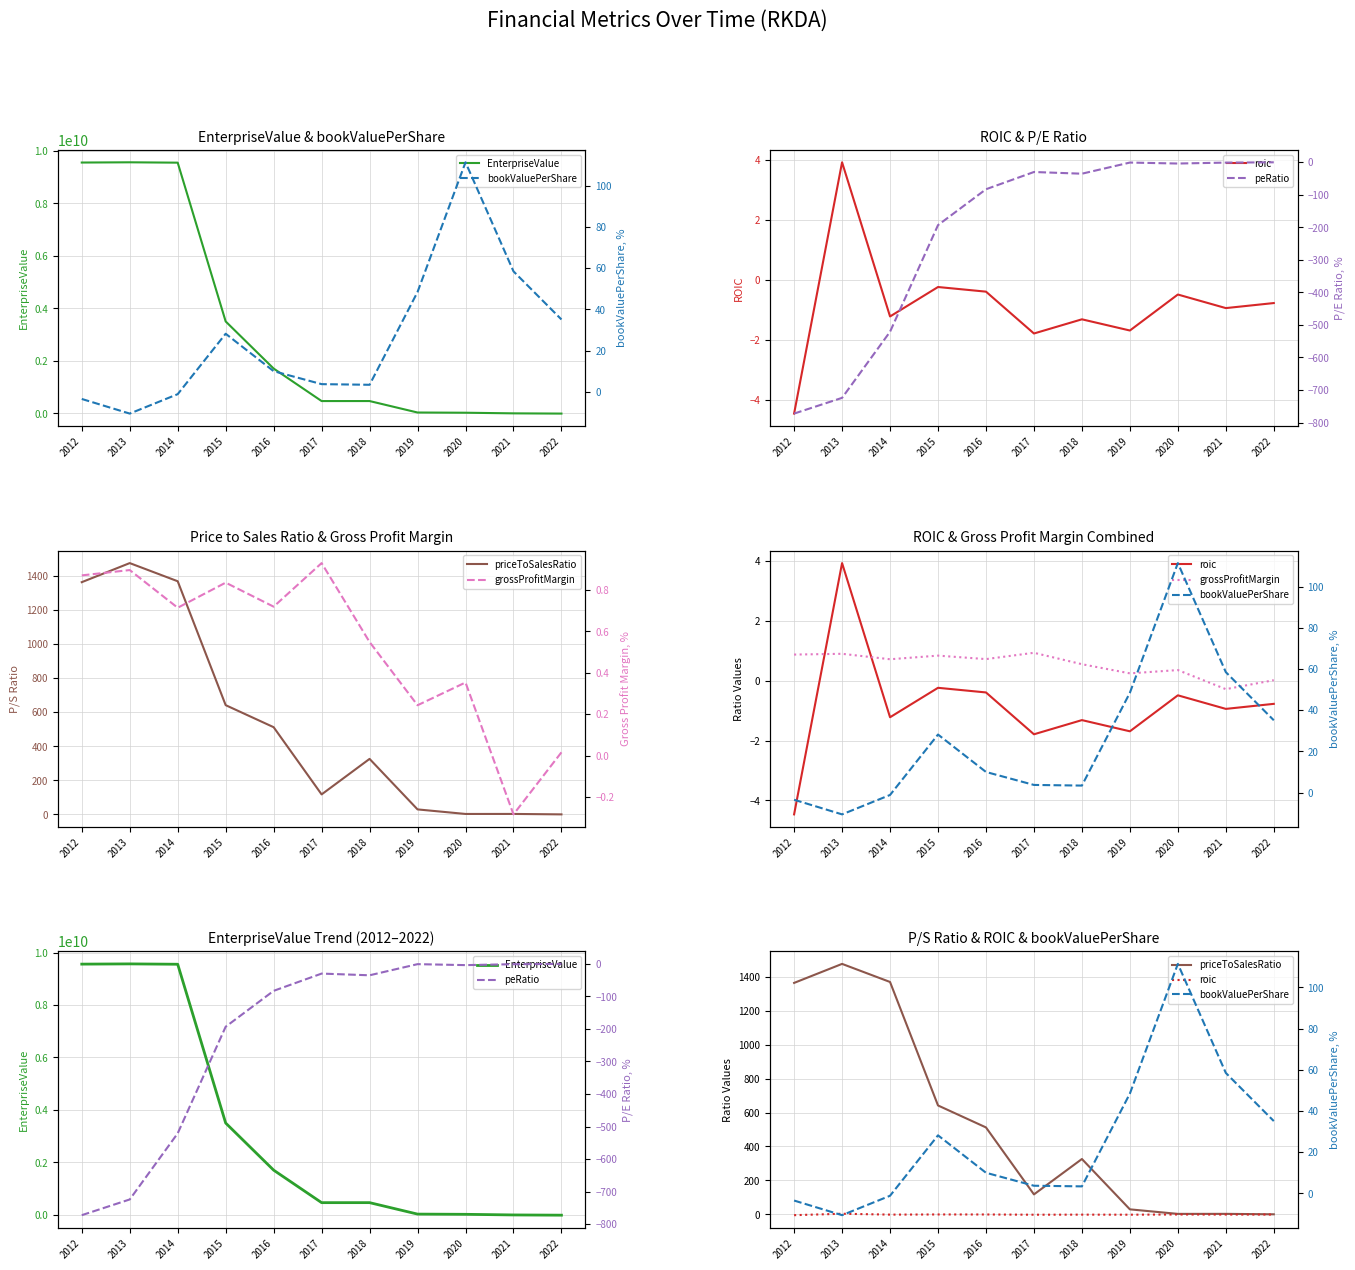

Where is roic nearest to the value 0?

2015